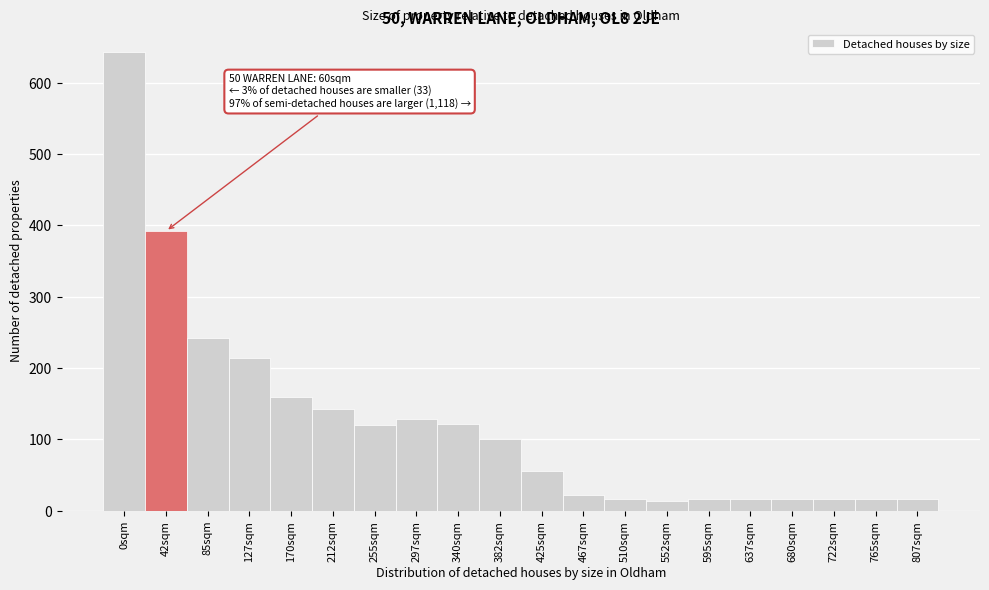

What is the average value?

123